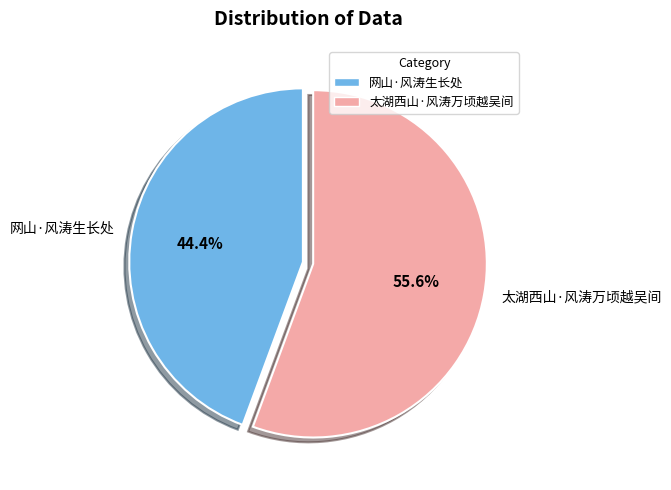

To the nearest percent, what portion does 网山·风涛生长处 represent?

44%